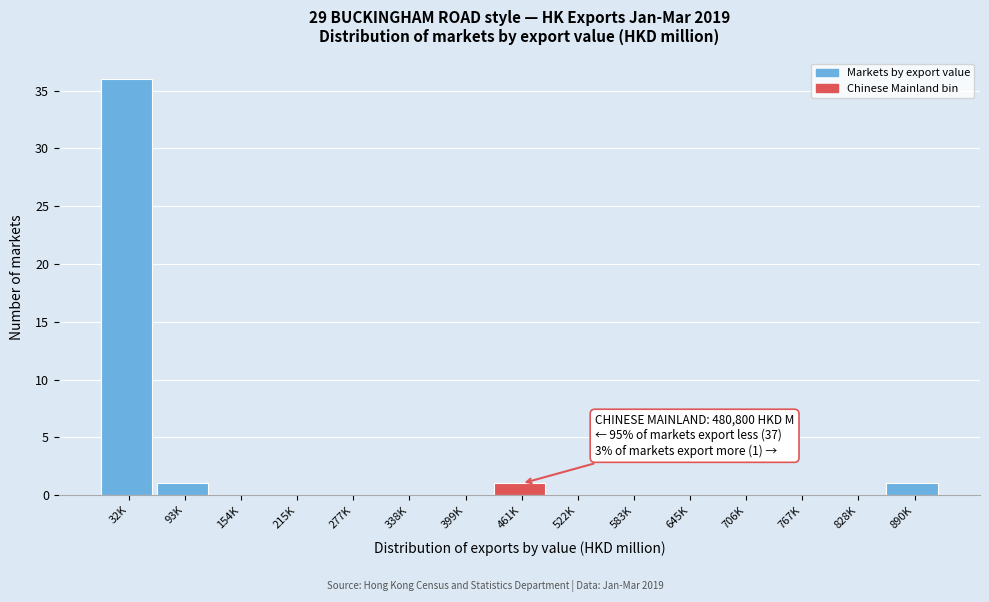

Reading right to left, extract all data points from this chart.

890K=1	828K=0	767K=0	706K=0	645K=0	583K=0	522K=0	461K=1	399K=0	338K=0	277K=0	215K=0	154K=0	93K=1	32K=36